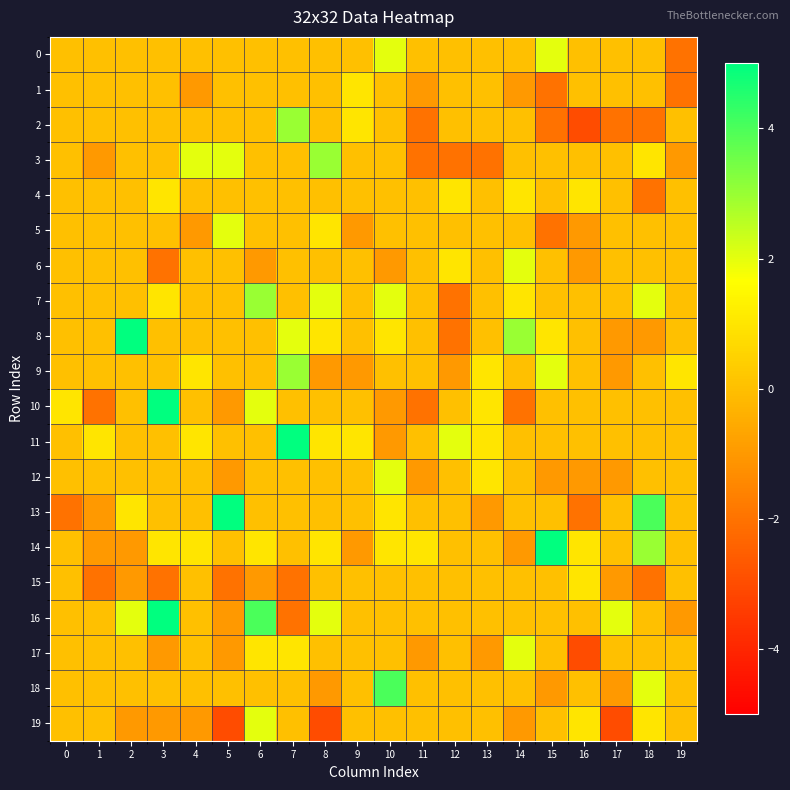

Between 6 and 11, which series saw the biggest shift?

10